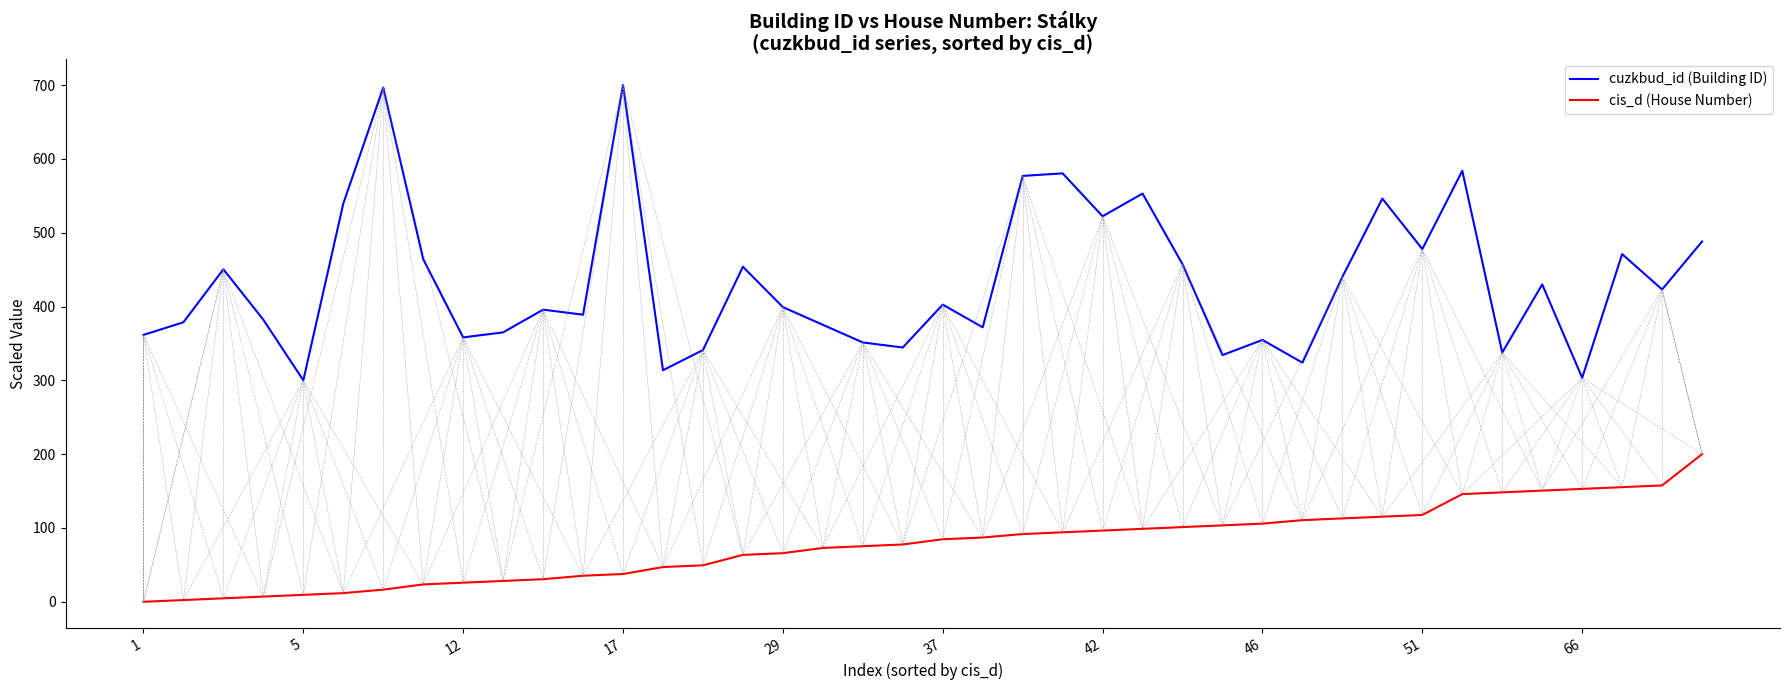

List the series in order of their overall mean, lowest first.

cis_d (House Number), cuzkbud_id (Building ID)